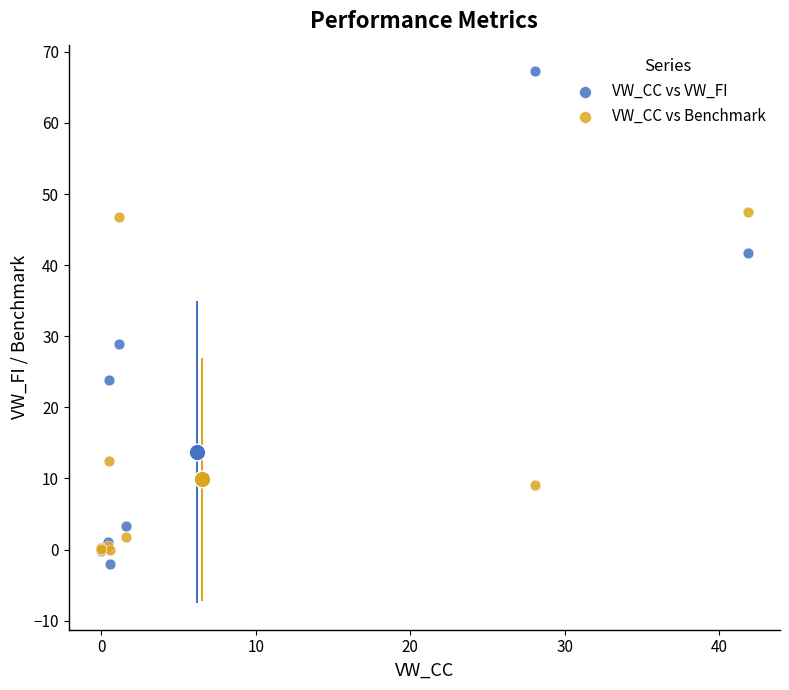

Which series contains the highest Y value?

VW_CC vs VW_FI